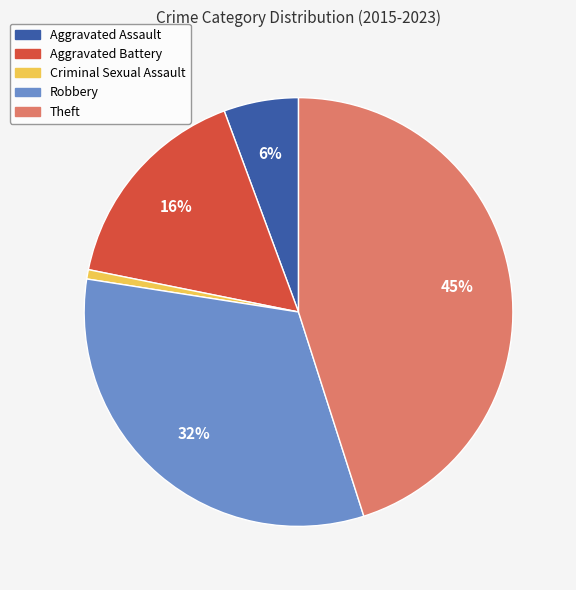

To the nearest percent, what is the average slice percentage?

20%